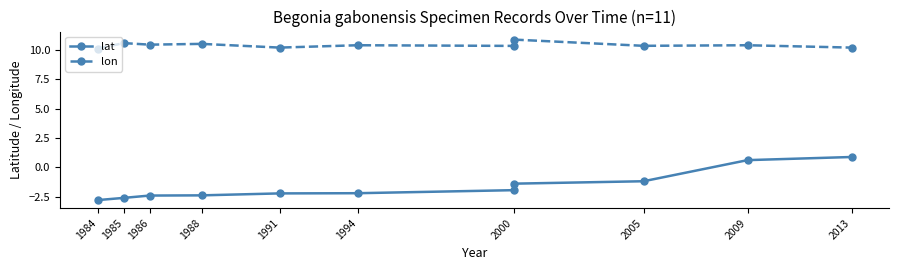

Does the chart display data point markers on the line(s)?

Yes